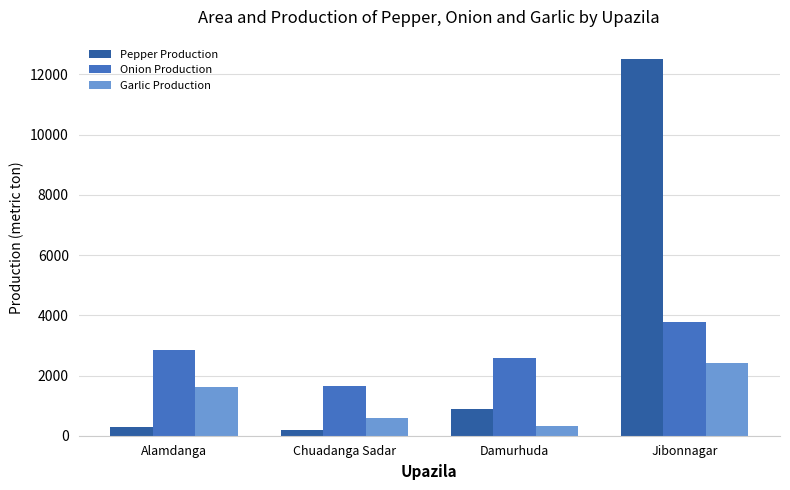

What is the spread (max minus min) of values at Damurhuda?

2243.0